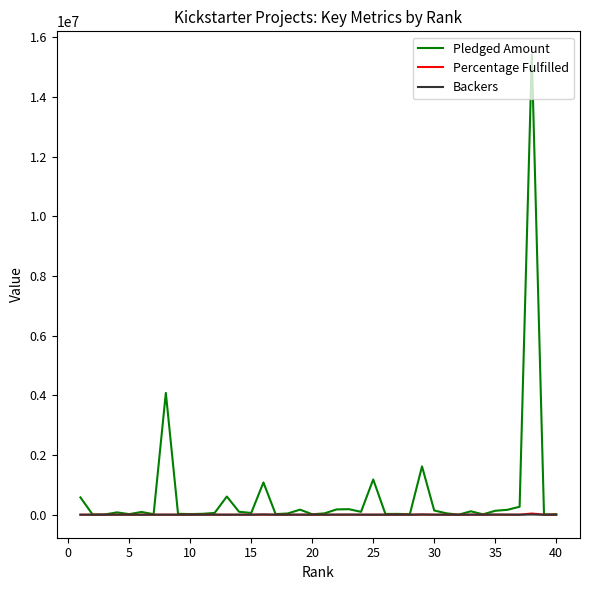

Which series has the widest spread of values?

Pledged Amount